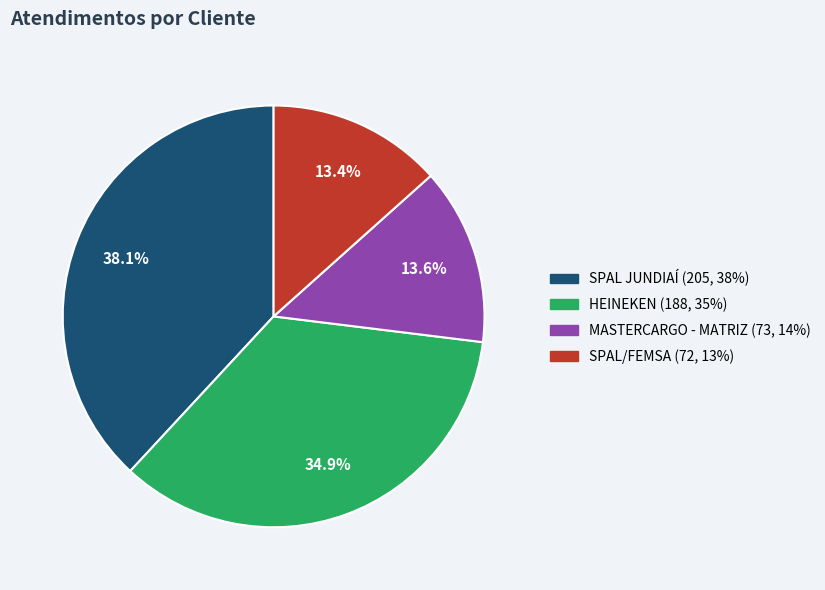

What percentage is the MASTERCARGO - MATRIZ slice, to the nearest percent?

14%